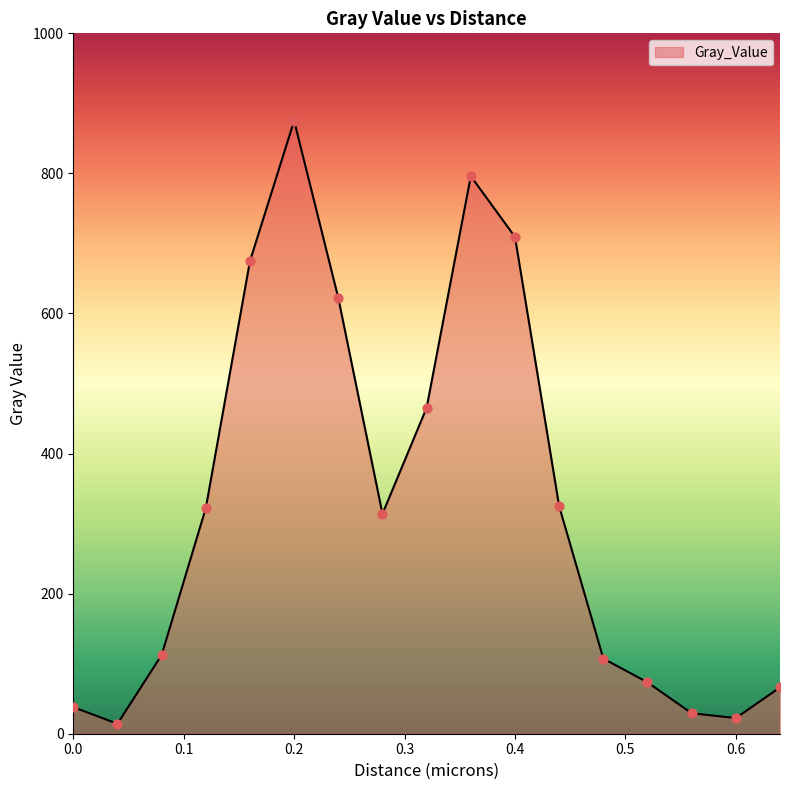

What is the difference between the maximum and minimum values?

860.9